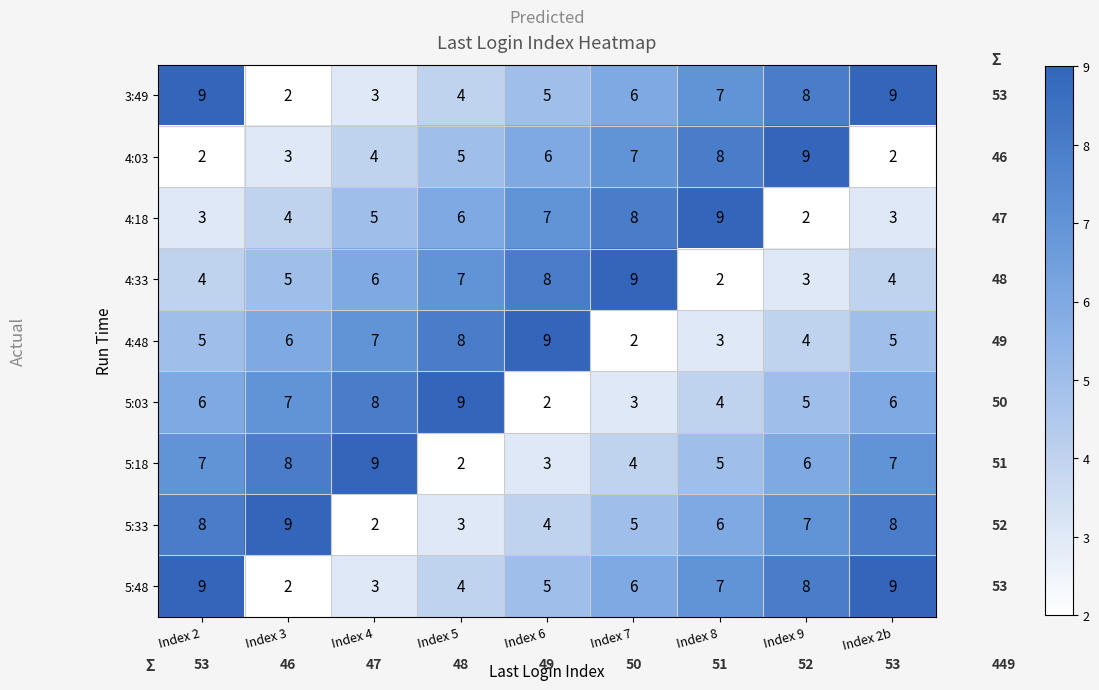

What is the difference between the highest and lowest values at Index 6?

7